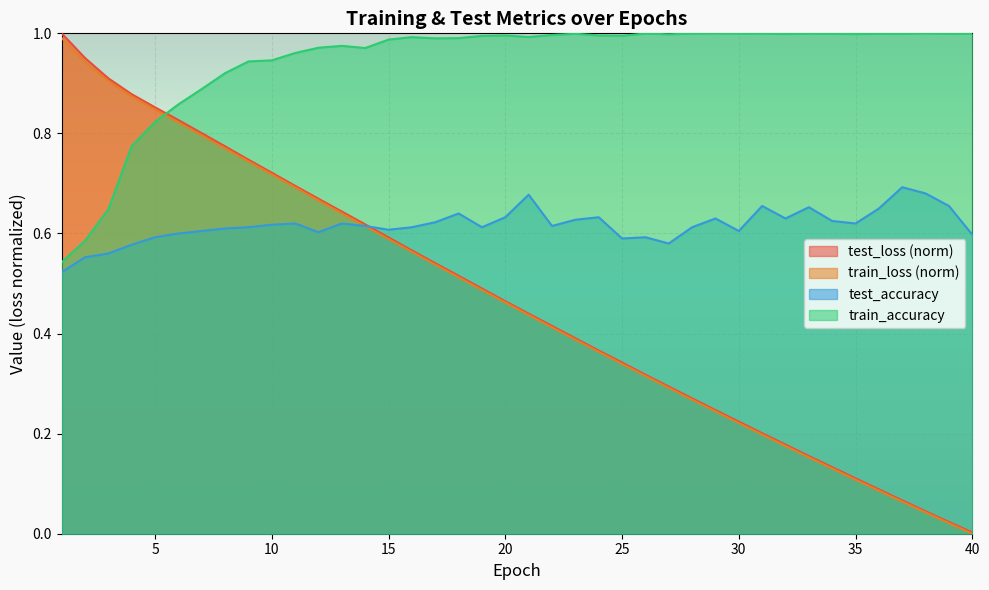

Is it true that test_accuracy equals 0.3 at 2?

False